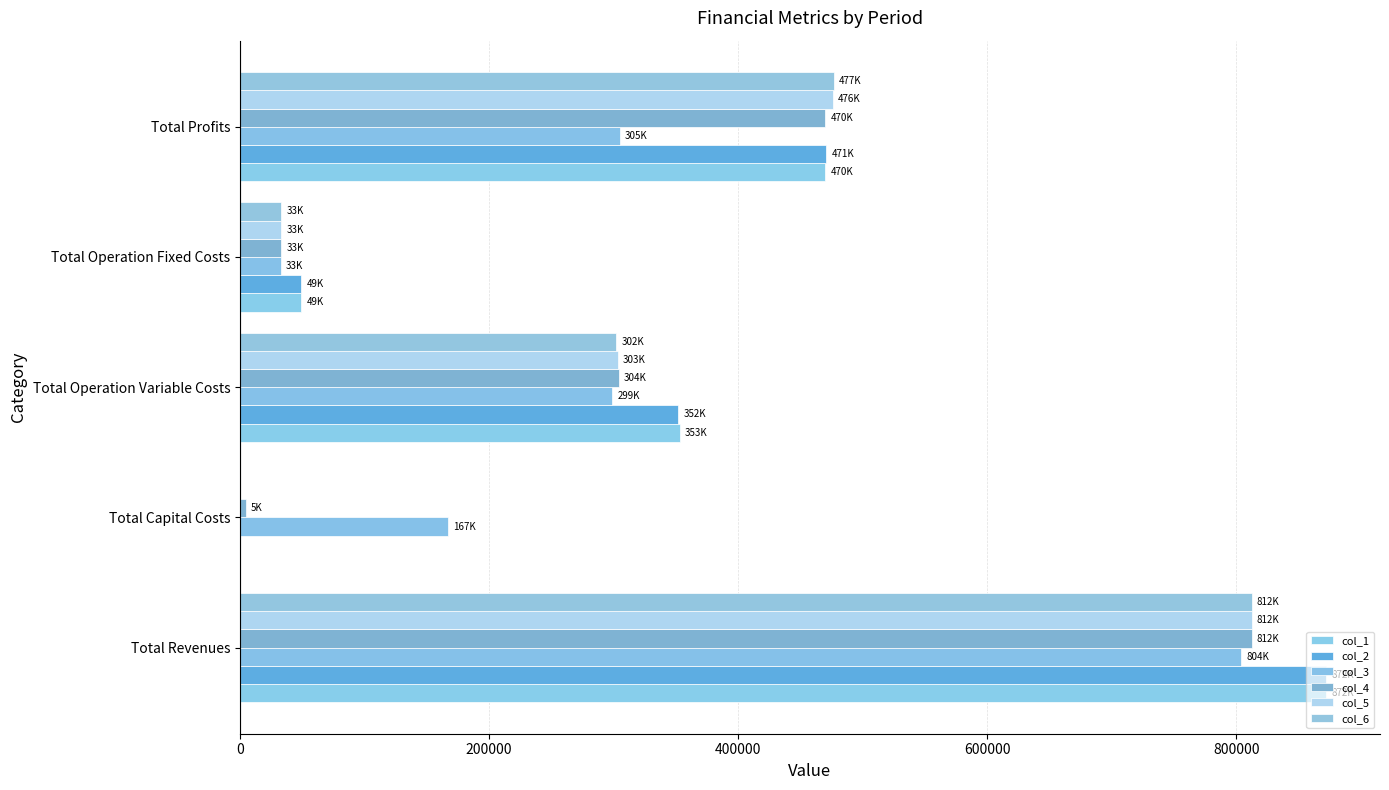

What is the maximum value shown in the chart?

871640.9